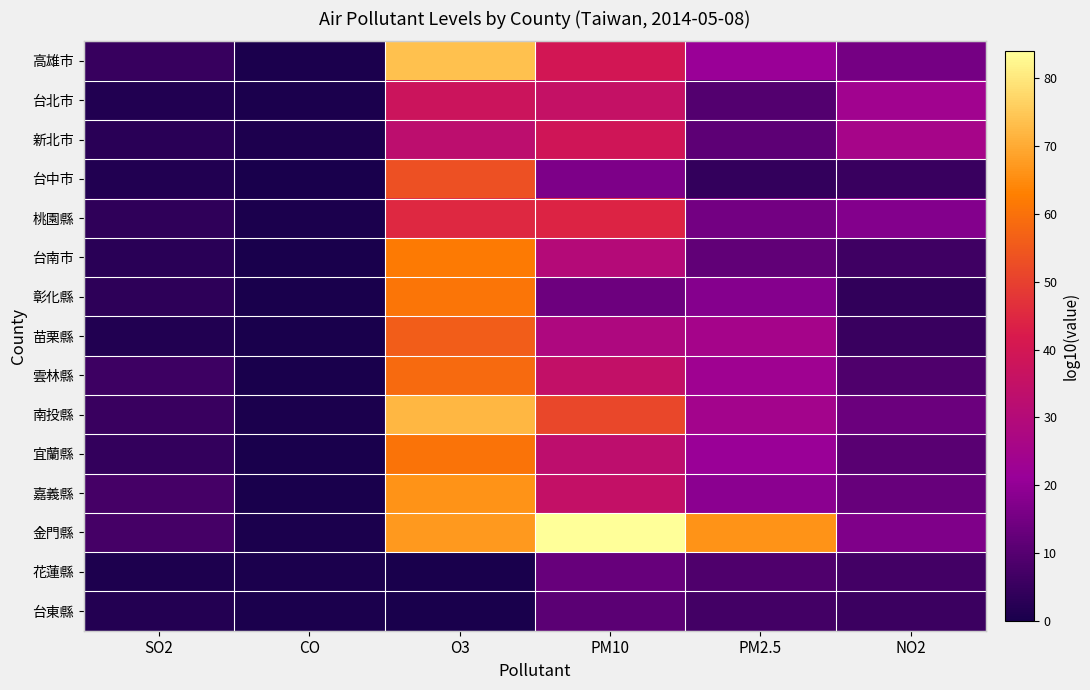

Count the number of categories in the chart.

6